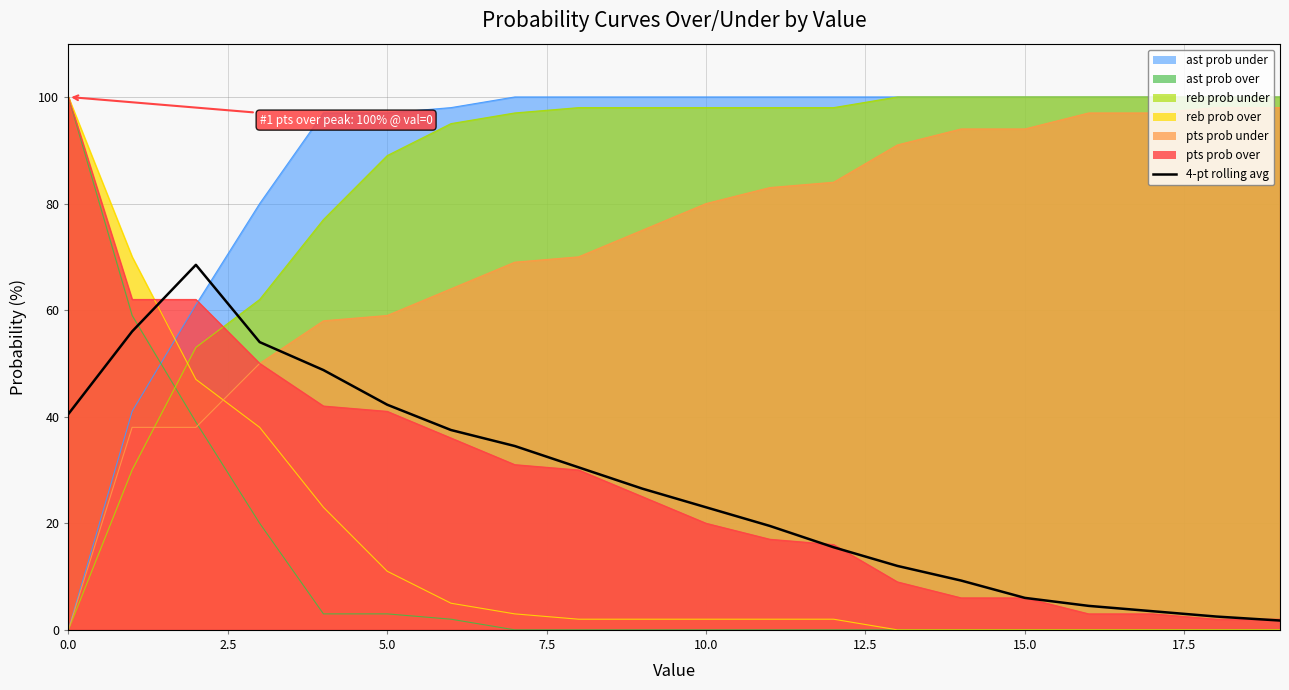

Is it true that the value at 15 is 6.0?

True